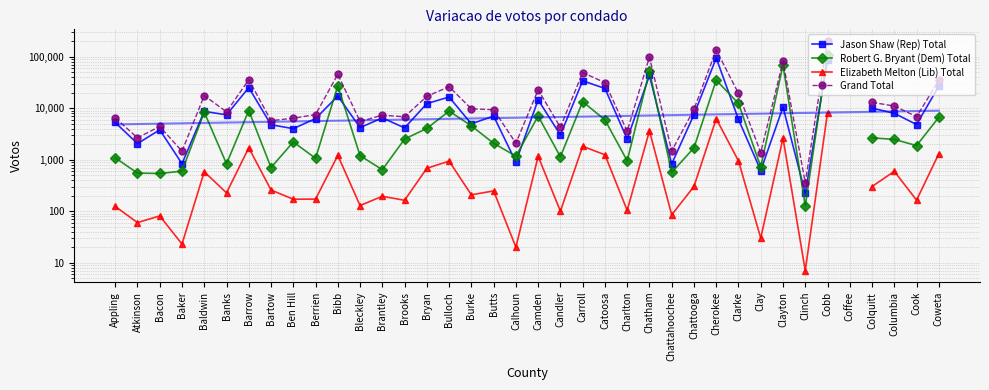

At which category does Jason Shaw (Rep) Total reach its first local peak?

Bacon